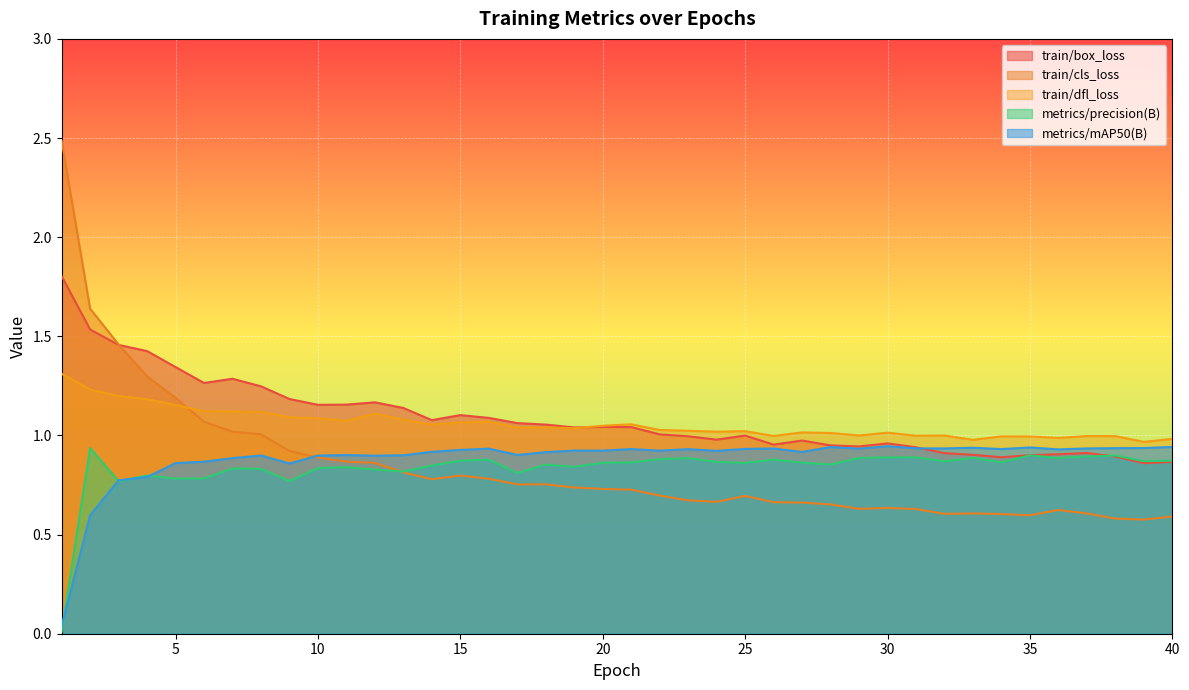

At which label does train/box_loss first exceed 1?

1